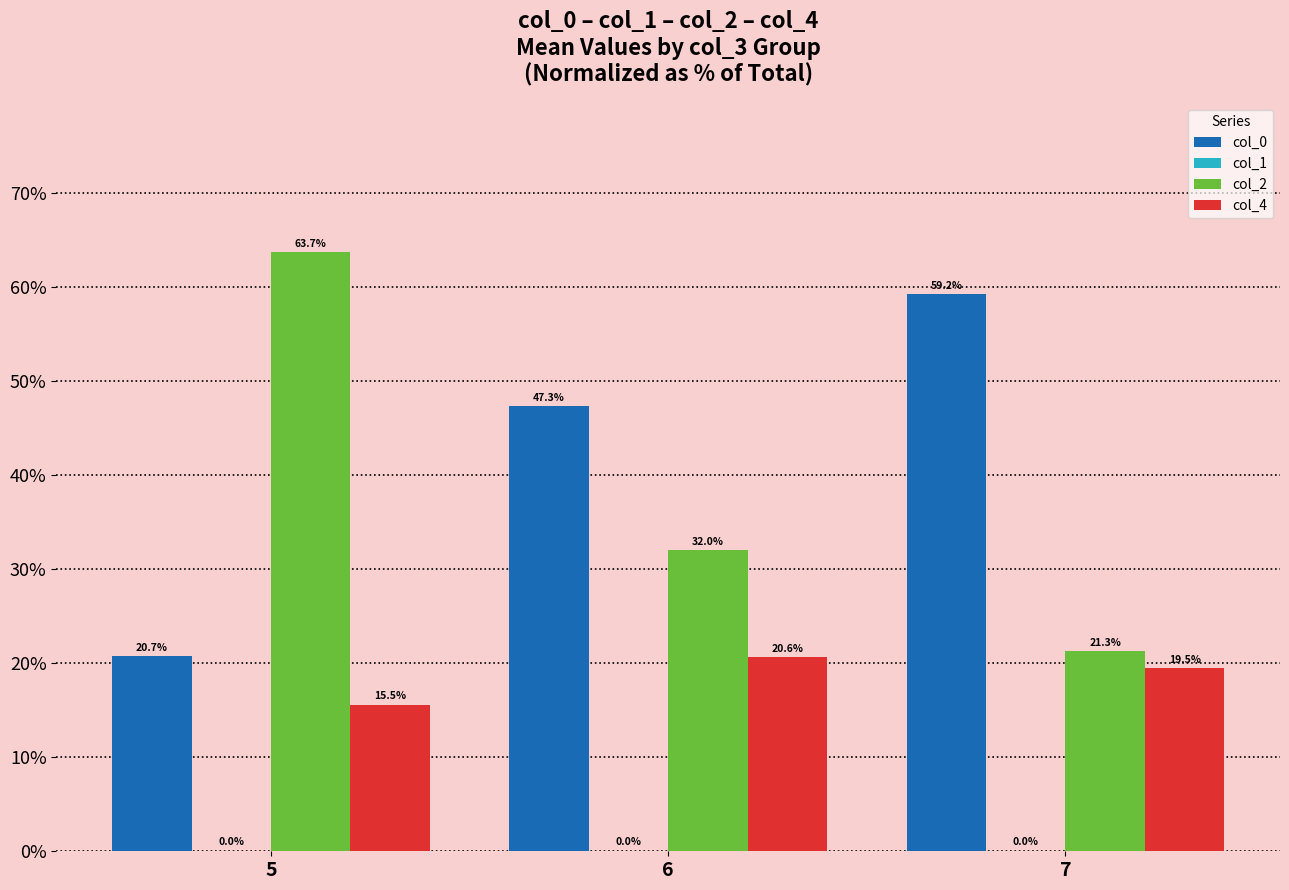

How many distinct data groups are displayed?

4